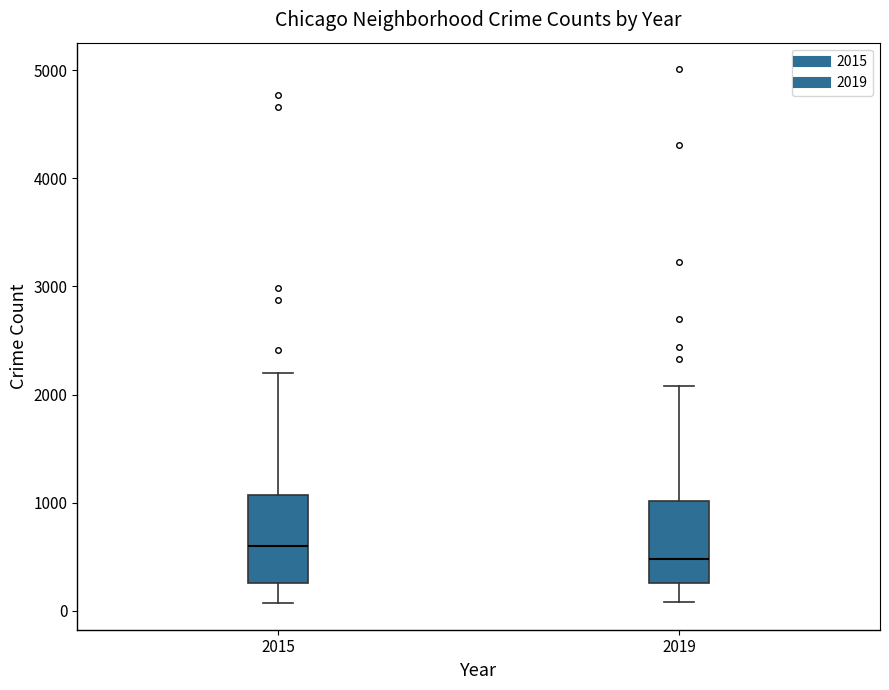

Which box has the highest median line?

2015